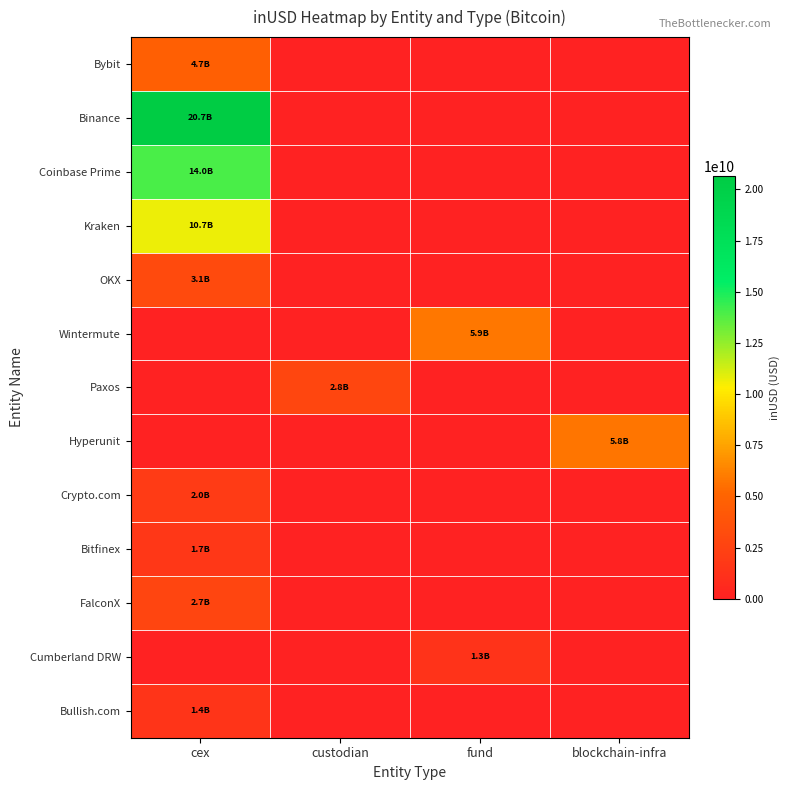

At how many categories does at least one series exceed 14036966843?

1